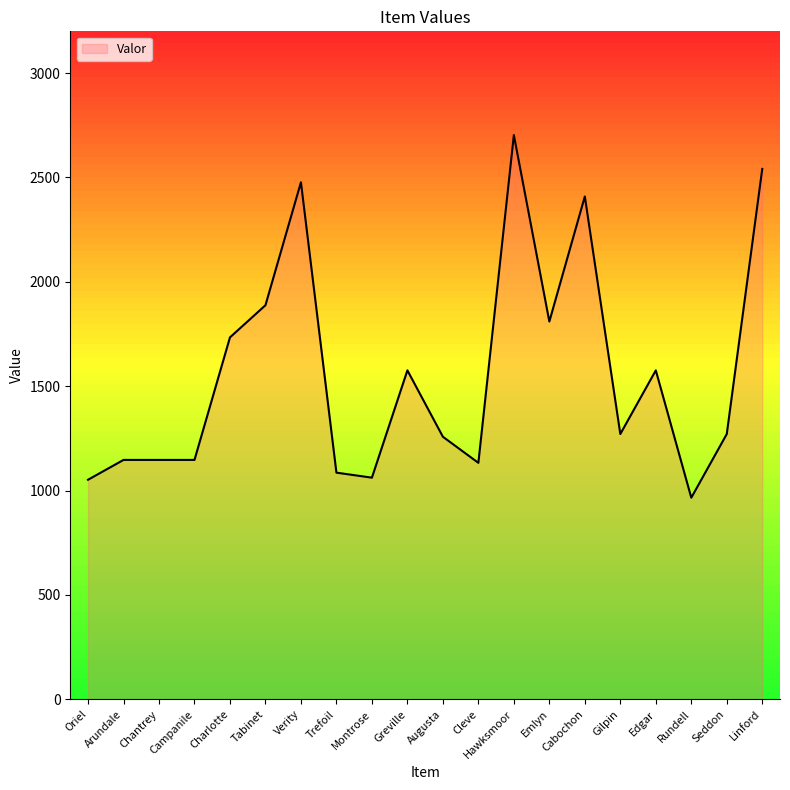

The chart shows a value of 681 at Greville. True or false?

False